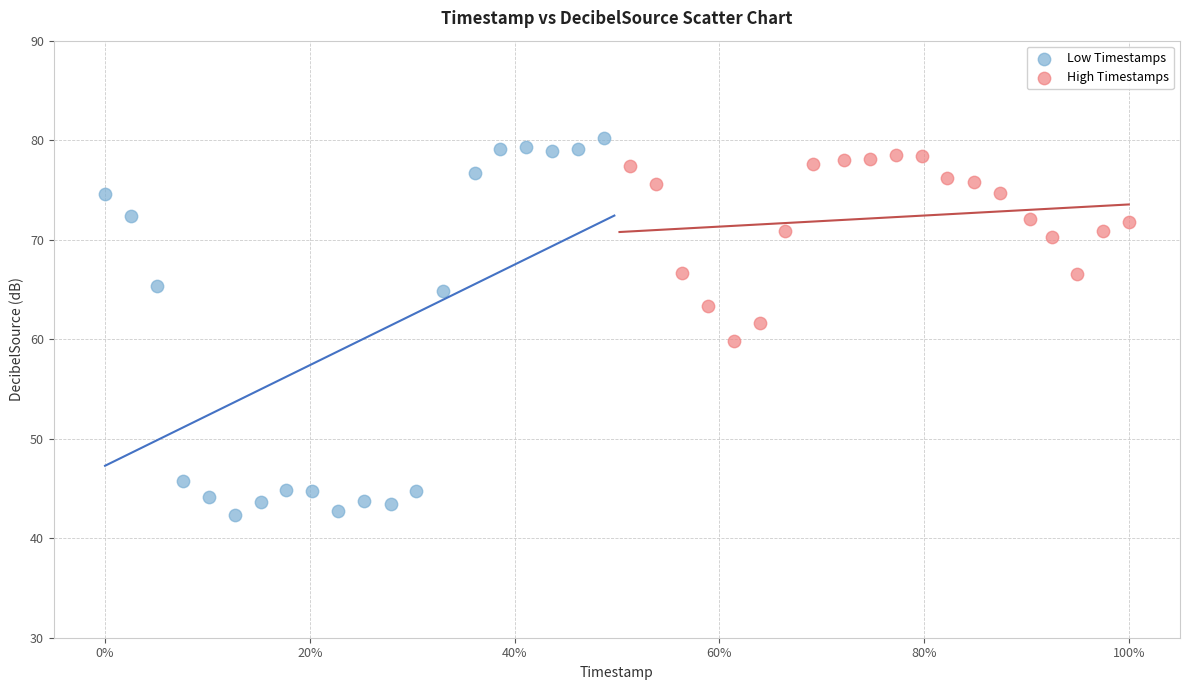

Which series reaches the minimum Y coordinate?

Low Timestamps